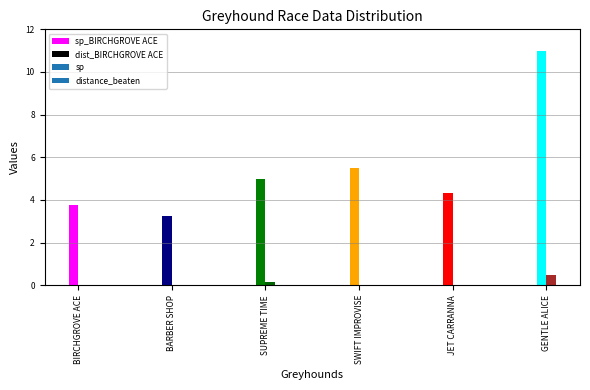

How many data points in distance_beaten are above 0?

4